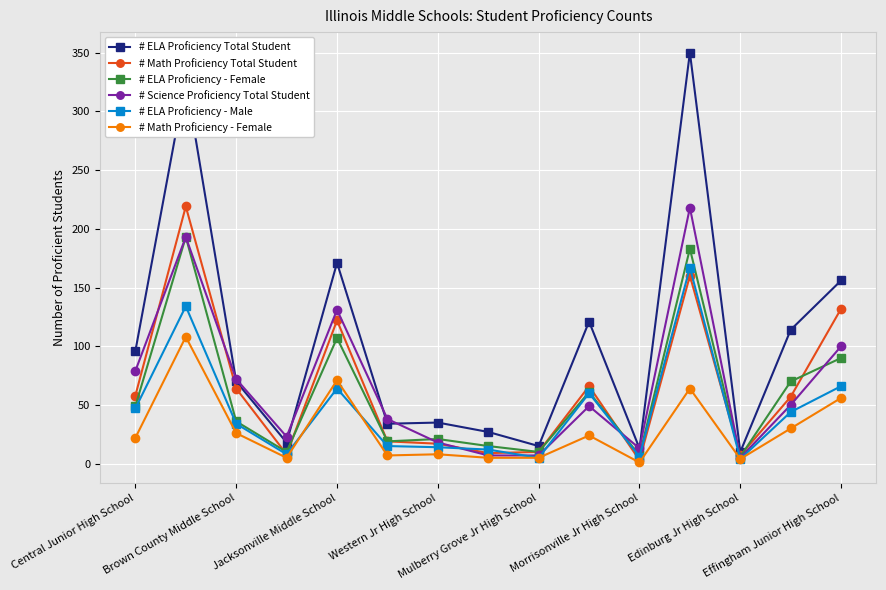

Which series has the largest total across all categories?

# ELA Proficiency Total Student